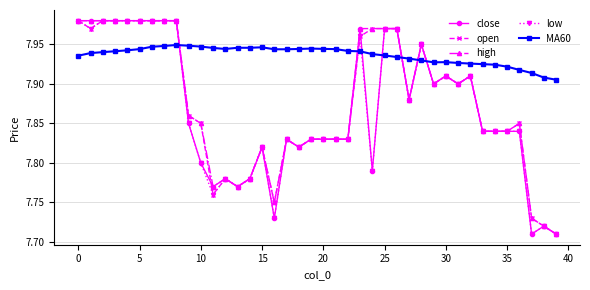

How many times do MA60 and low cross each other?

7